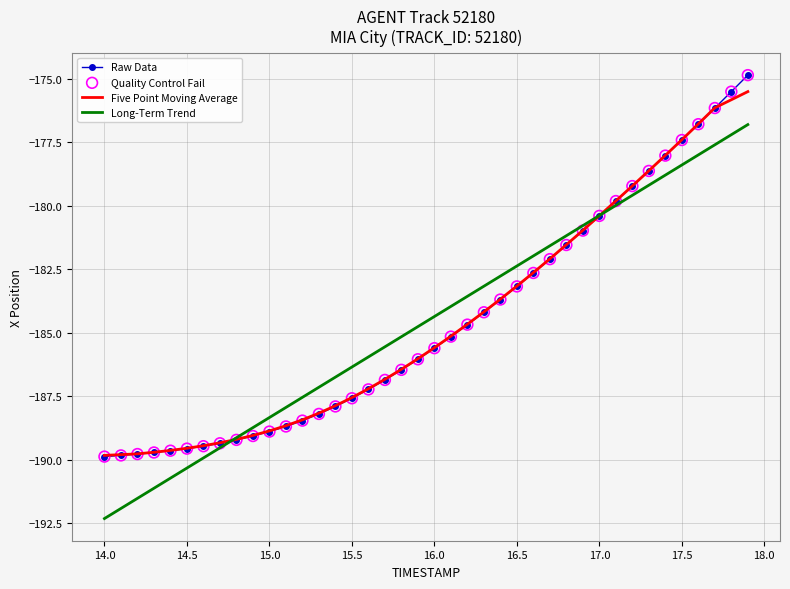

What is the lowest value of the Five Point Moving Average series?

-189.8